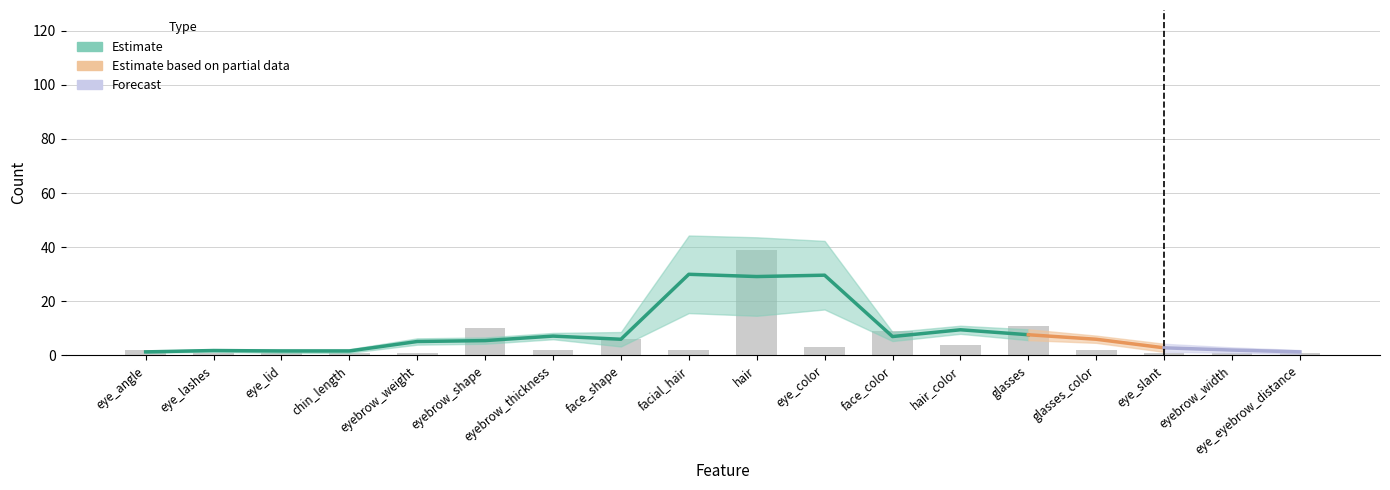

List the labels in order of value, largest first.

hair, glasses, eyebrow_shape, face_color, face_shape, hair_color, eye_color, eye_angle, eyebrow_thickness, facial_hair, glasses_color, eye_lashes, eye_lid, chin_length, eyebrow_weight, eye_slant, eyebrow_width, eye_eyebrow_distance